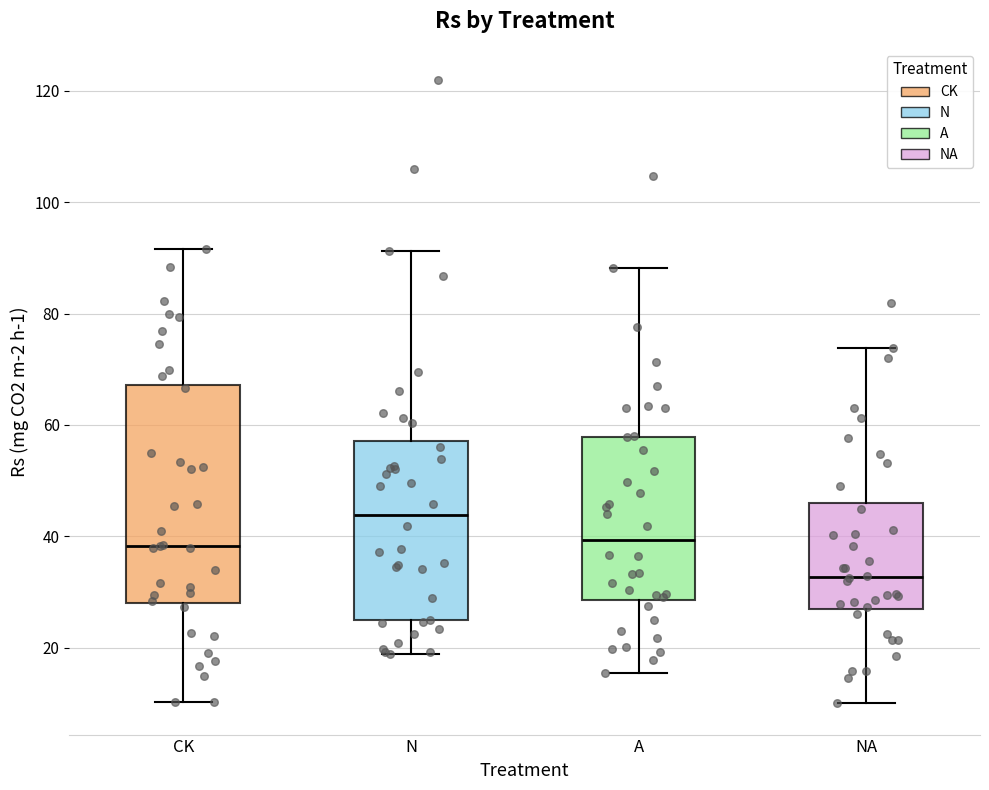

Reading left to right, read every box against the y-axis: the position of its median line, the range the box covers, and the ends of its whiskers. The values are not printed on the chart, so give them approximately, as read against the axis.

CK: median 38, box 28 to 68, whiskers 10 to 92
N: median 44, box 24 to 58, whiskers 18 to 92
A: median 40, box 28 to 58, whiskers 16 to 88
NA: median 32, box 28 to 46, whiskers 10 to 74